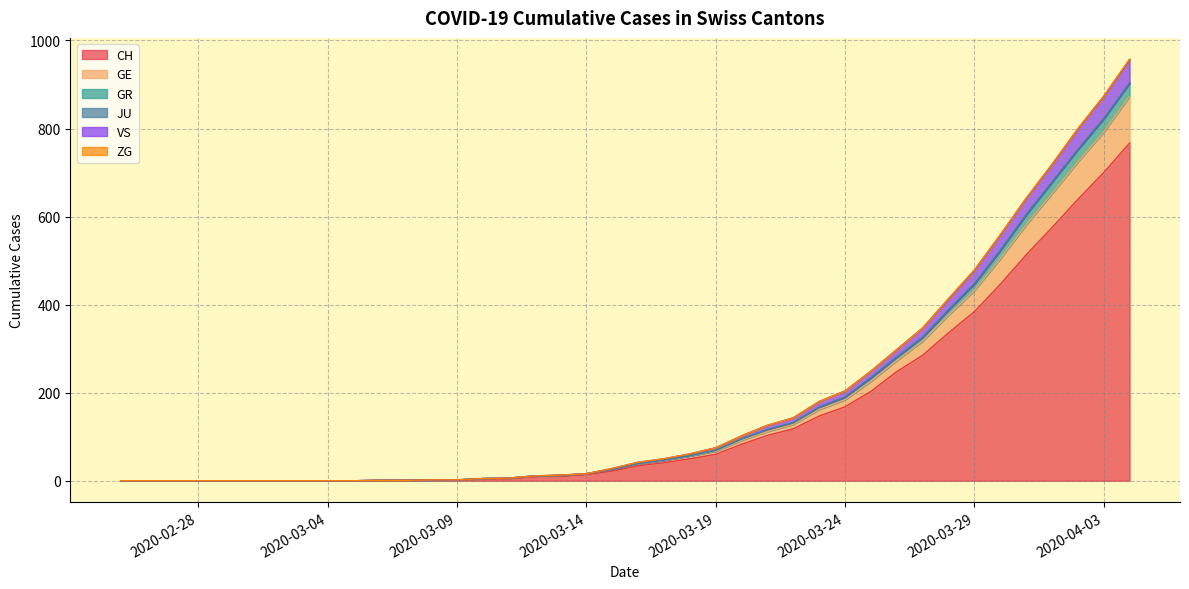

Does the chart display data point markers on the line(s)?

No